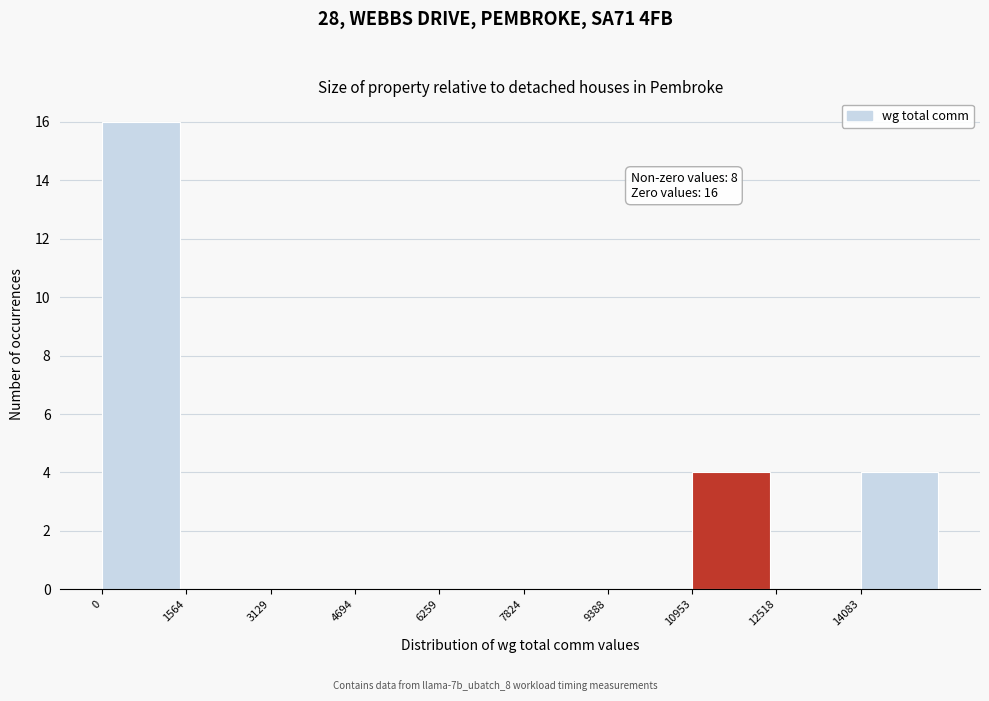

Which range on the x-axis has the tallest bar?

0 to 1600